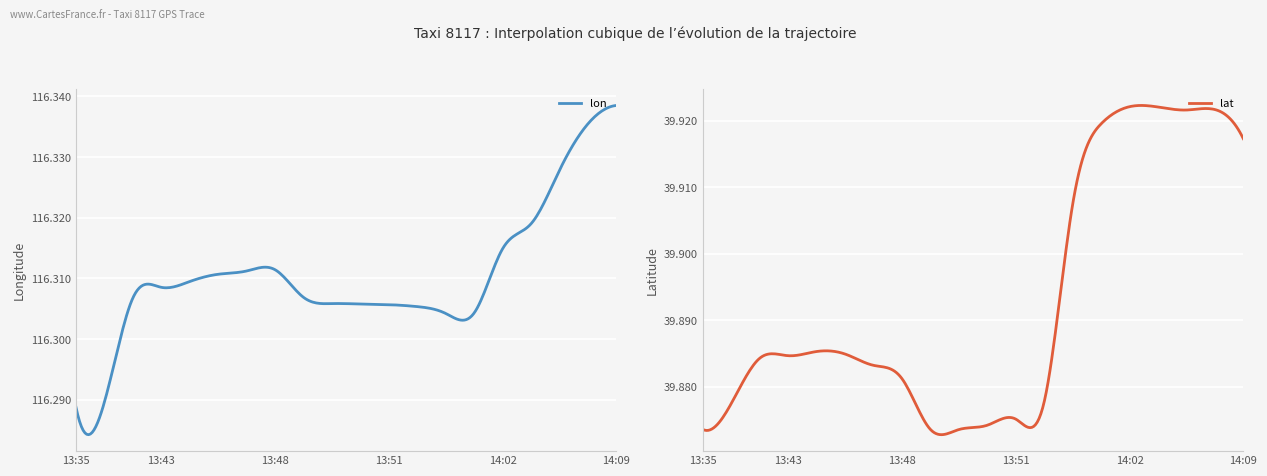

How many lon values are between 116 and 117?

300